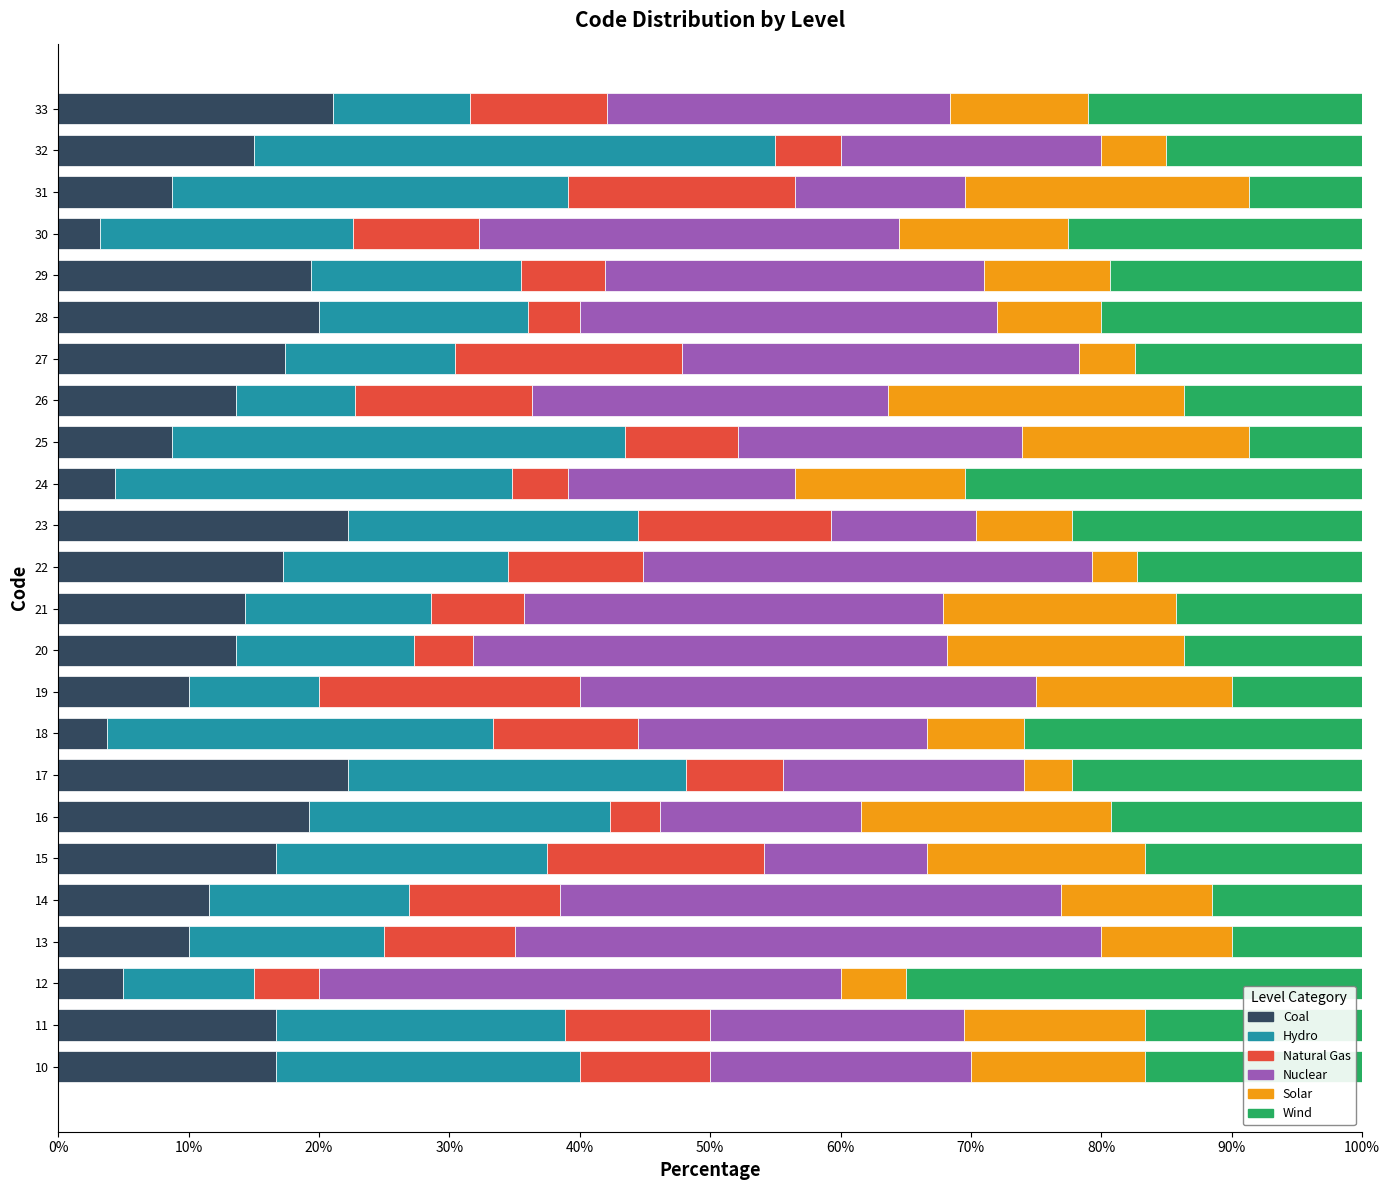

What is the total value across all series at 18?

100.0